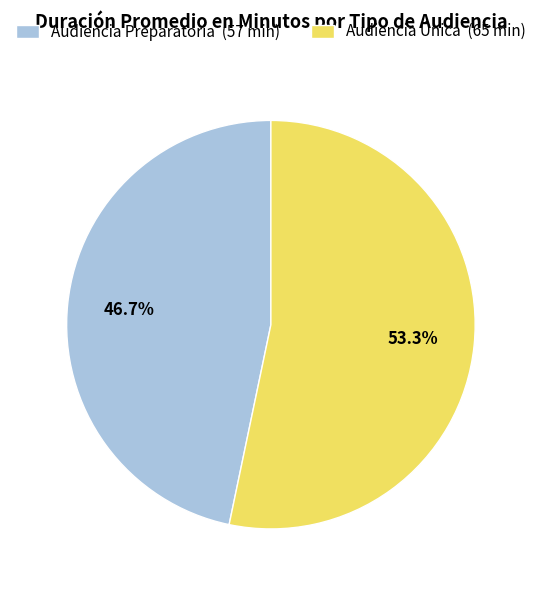

Which slice is the smallest?

Audiencia Preparatoria